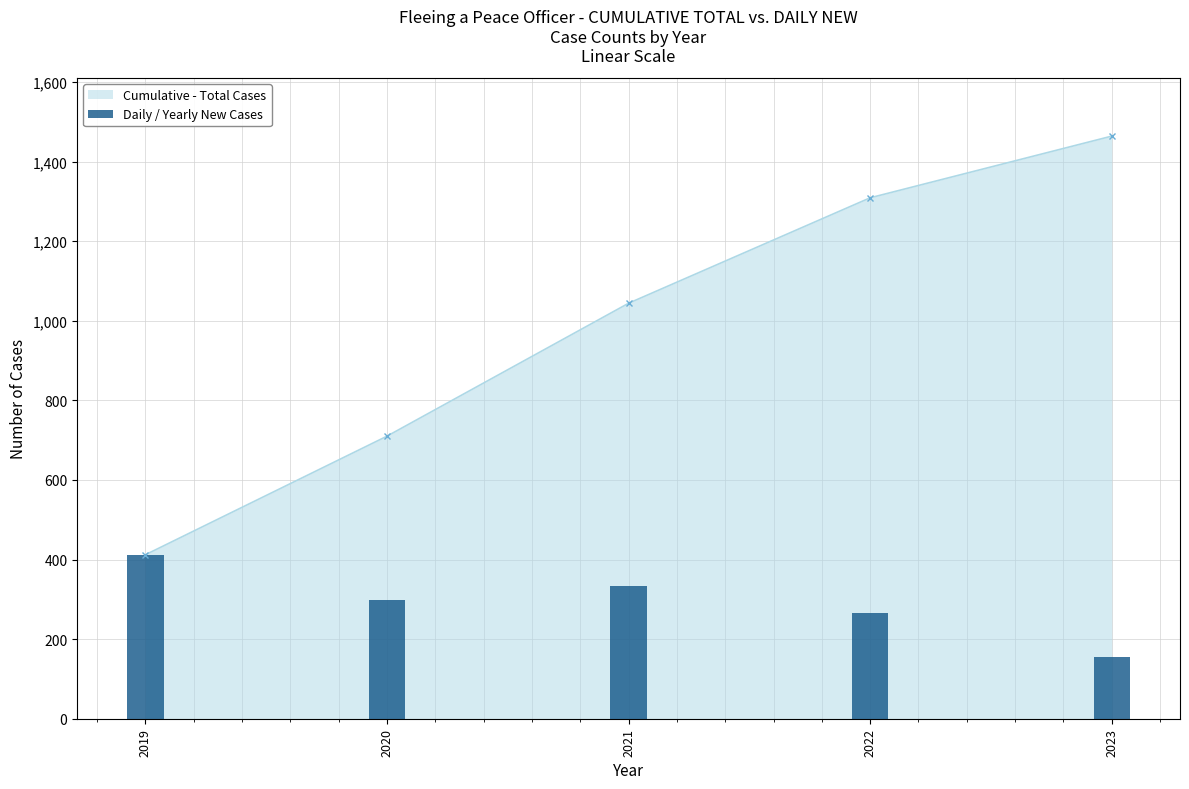

What value does the data have at 2023, to the nearest 5?

155